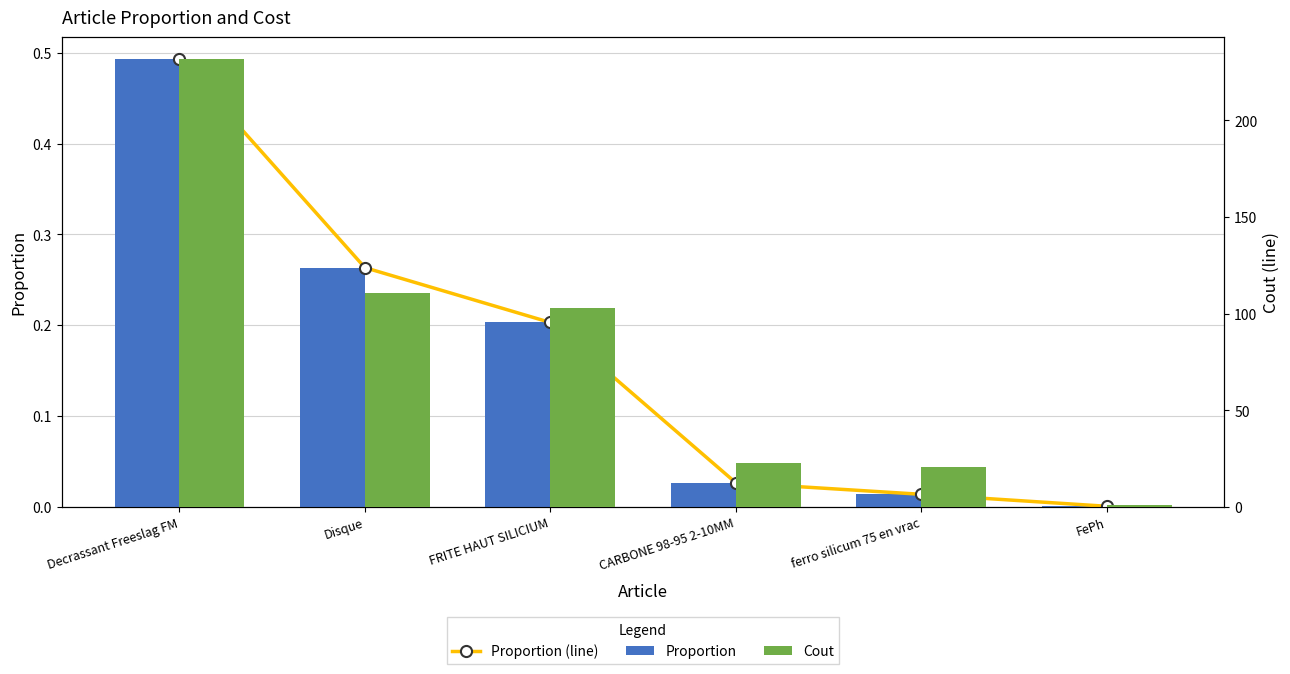

At CARBONE 98-95 2-10MM, list the series in order from smallest to largest.

Proportion (line), Proportion, Cout